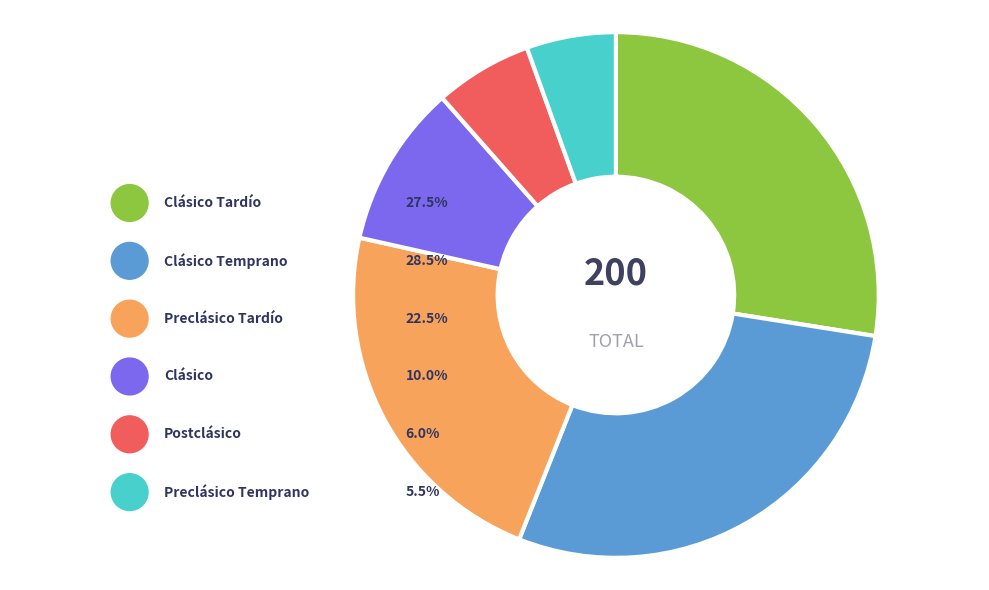

To the nearest percent, what percentage of the pie is Clásico Temprano (250 a.C. – 600 d.C.)?

28%